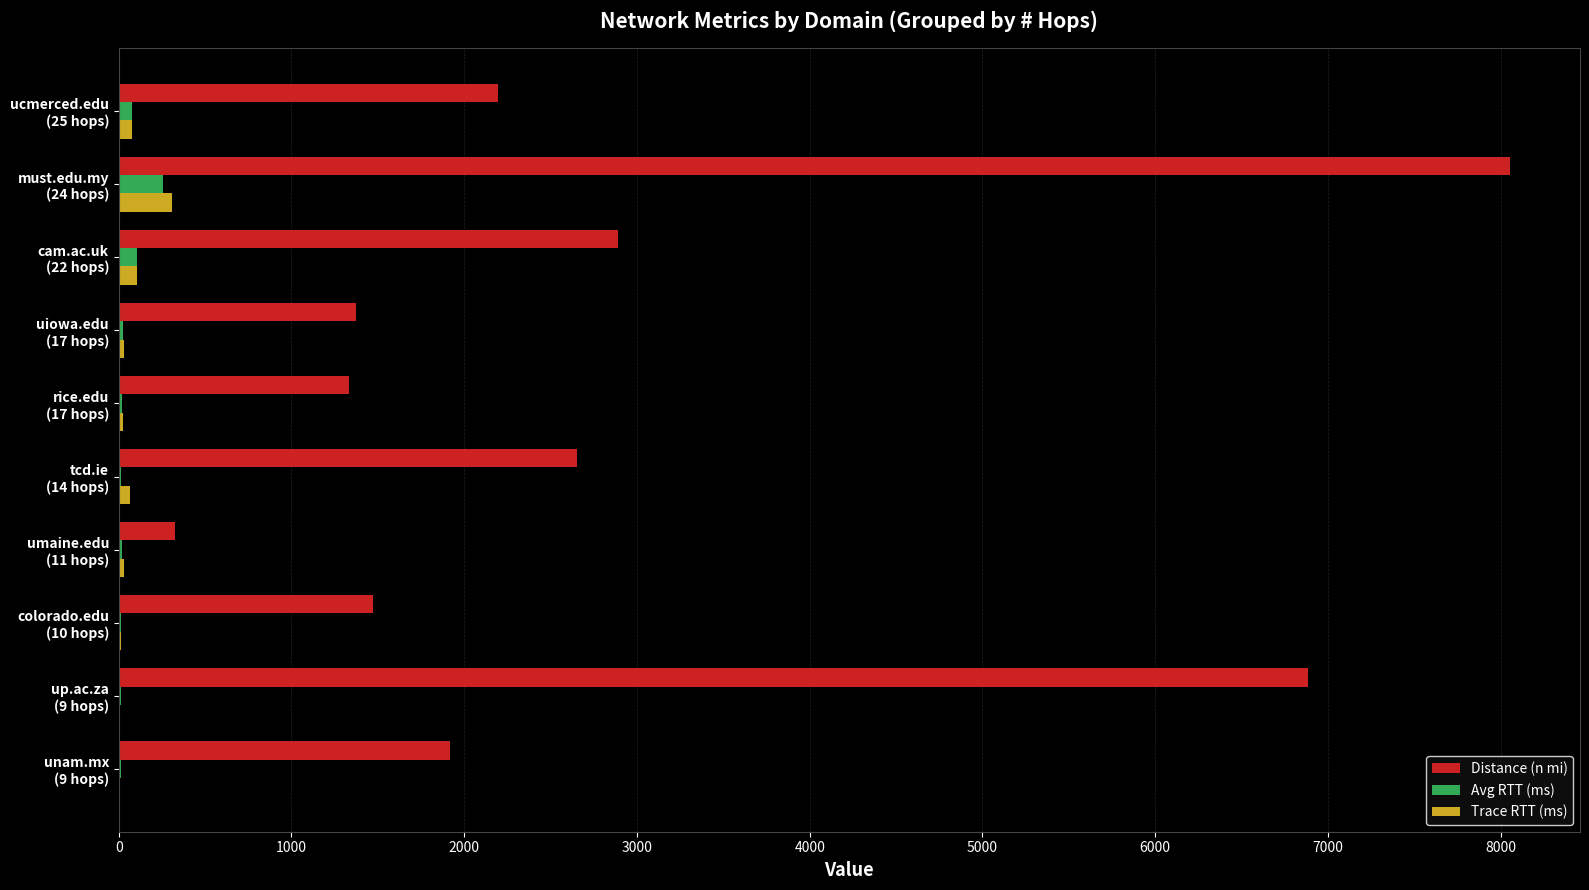

Which series has the widest spread of values?

Distance (n mi)